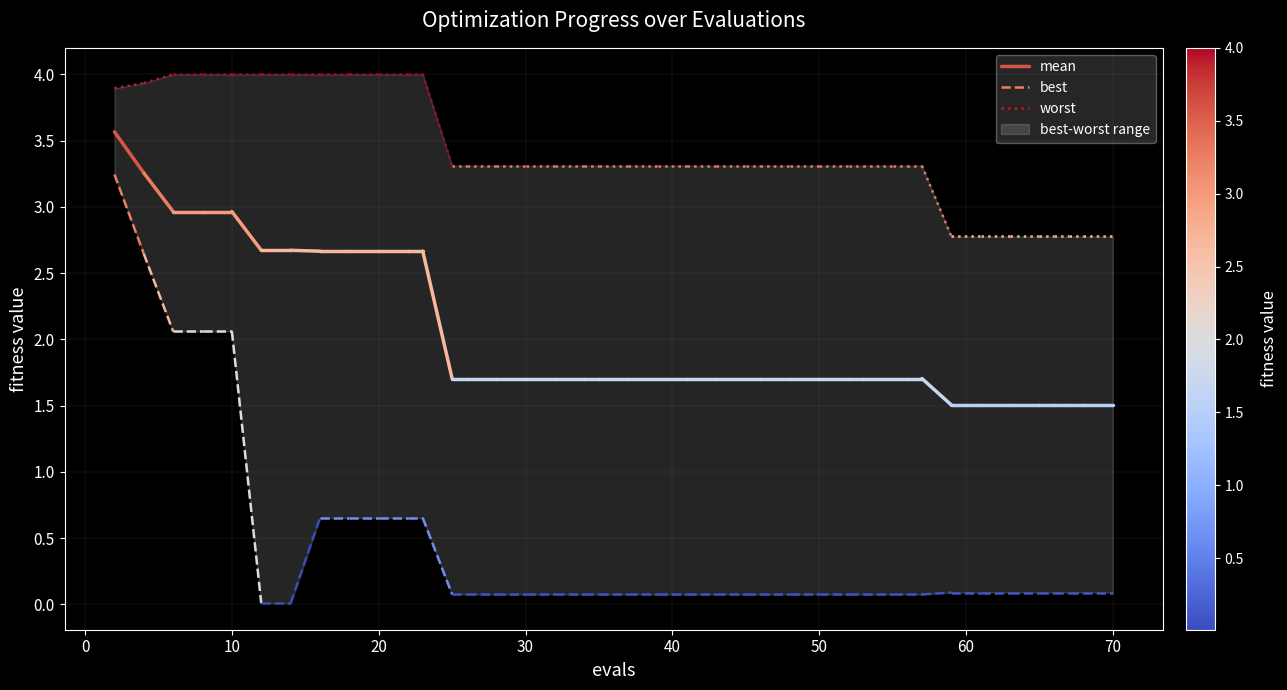

Does the chart display data point markers on the line(s)?

No